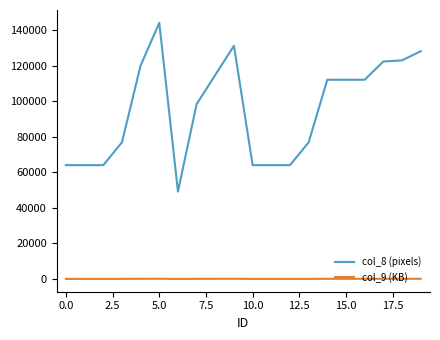

True or false: col_8 (pixels) and col_9 (KB) intersect in this chart.

False